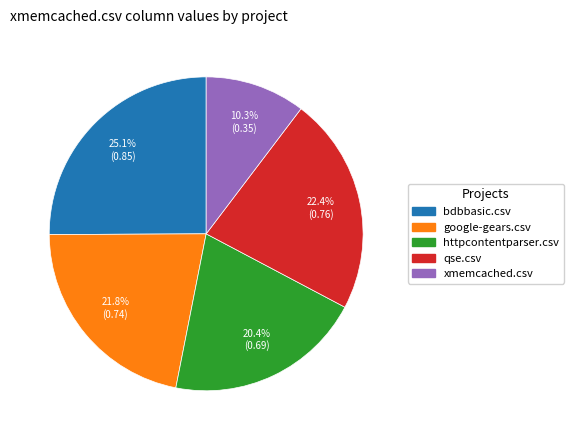

How many slices are in this pie chart?

5